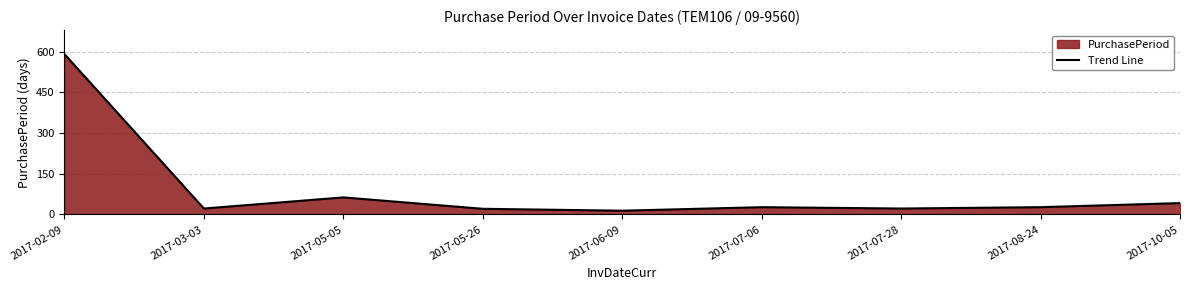

What is the minimum value shown in the chart?

14